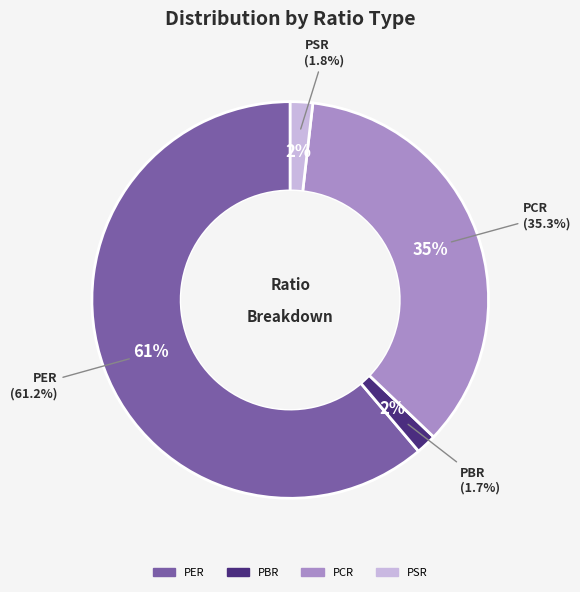

Which has a higher value, PER or PSR?

PER